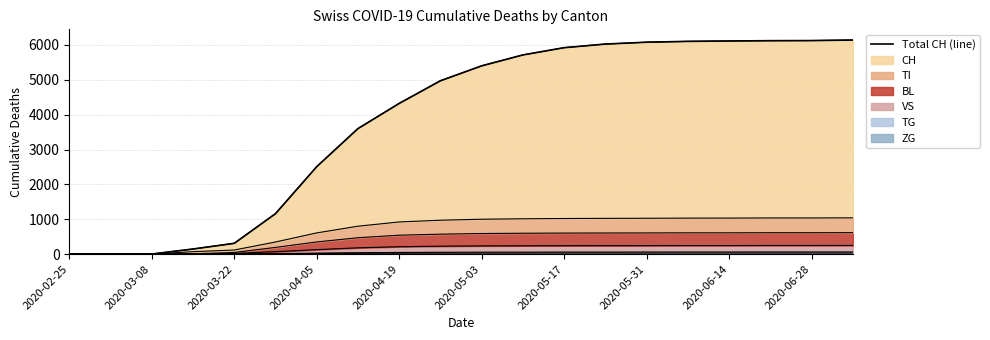

The value at 2020-04-05 is 260. True or false?

False